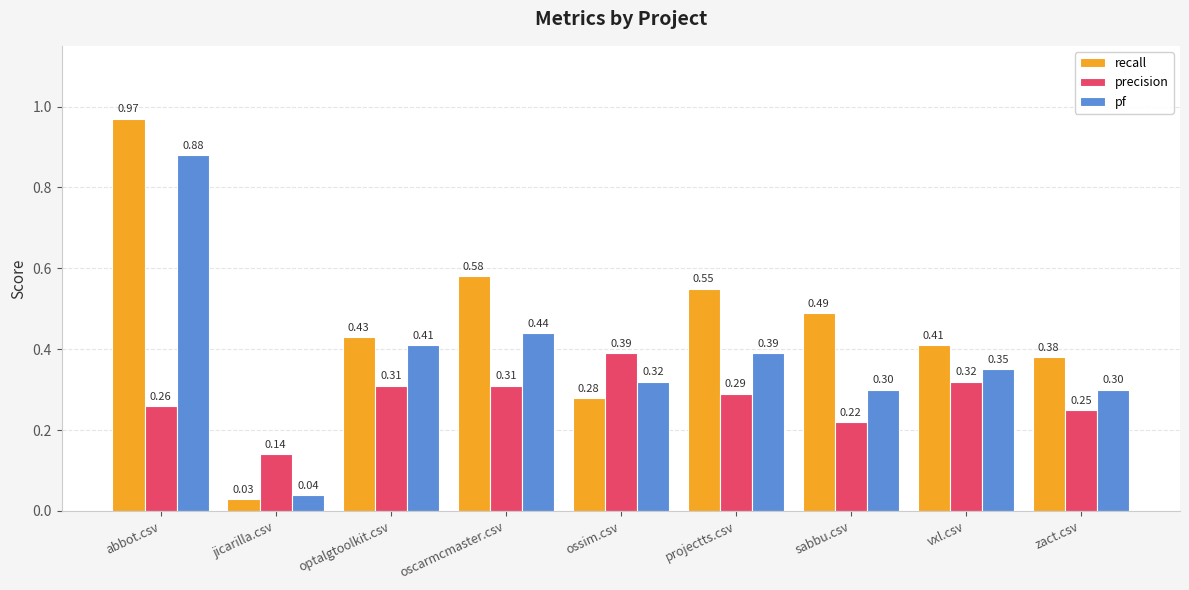

What is the difference between the maximum and minimum values in the pf series?

0.8